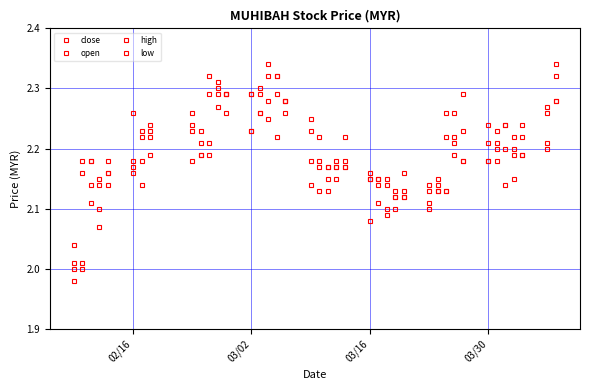

How many data points in open are above 2?

39